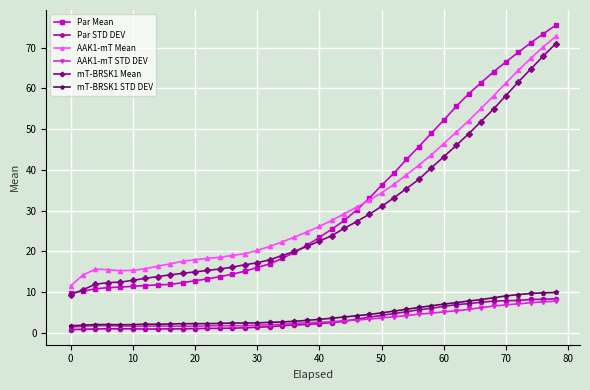

True or false: mT-BRSK1 STD DEV has more than 2 interior local peaks.

True